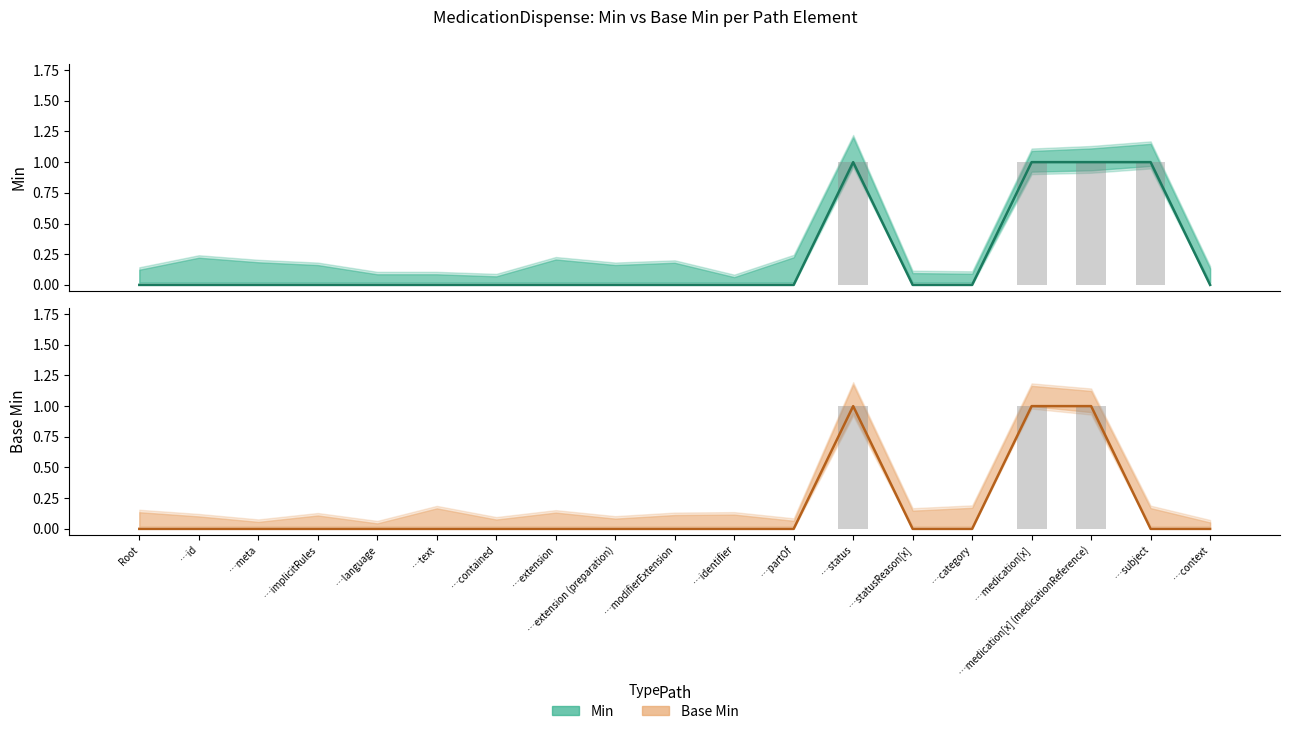

What is the label of the 3rd bar from the left?

…meta